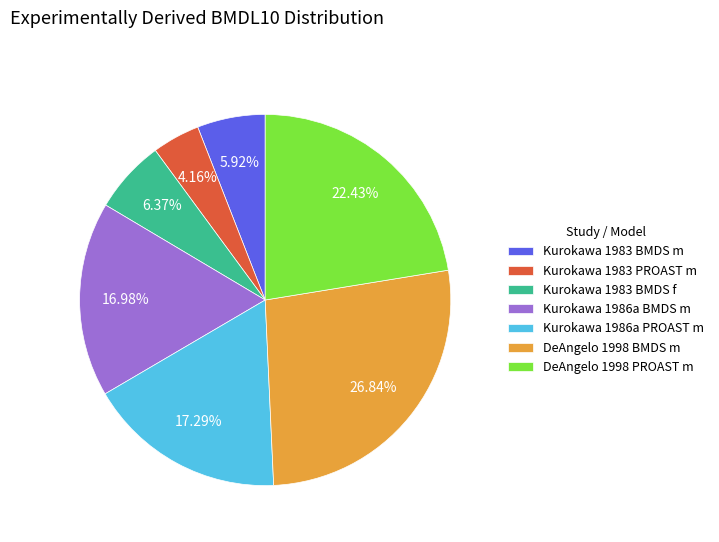

What is the smallest slice in the pie chart?

Kurokawa 1983 PROAST m